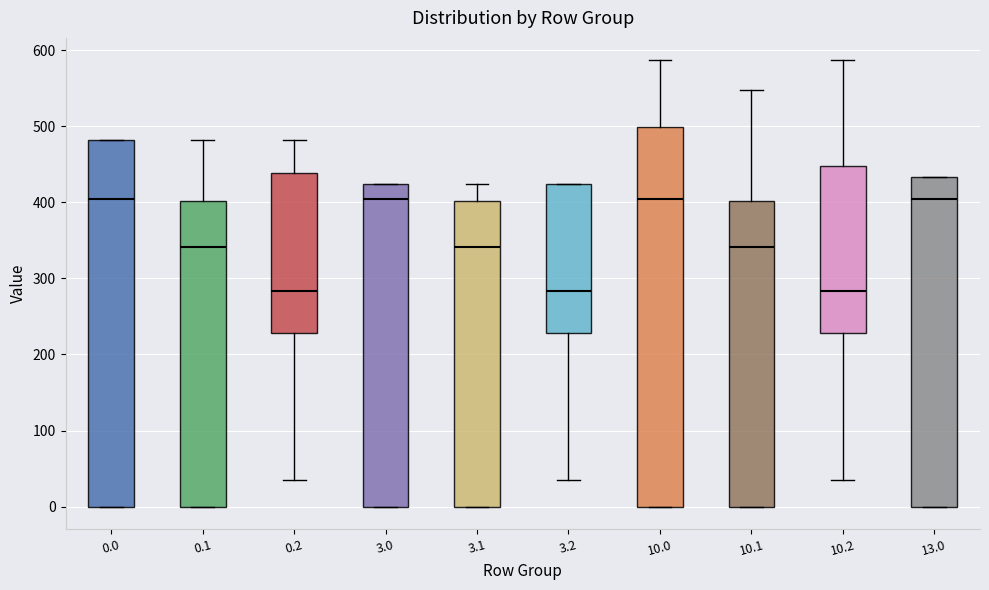

Reading left to right, read every box against the y-axis: the position of its median line, the range the box covers, and the ends of its whiskers. The values are not printed on the chart, so give them approximately, as read against the axis.

0.0: median 400, box 0 to 480, whiskers 0 to 480
0.1: median 340, box 0 to 400, whiskers 0 to 480
0.2: median 280, box 230 to 440, whiskers 40 to 480
3.0: median 400, box 0 to 420, whiskers 0 to 420
3.1: median 340, box 0 to 400, whiskers 0 to 420
3.2: median 280, box 230 to 420, whiskers 40 to 420
10.0: median 400, box 0 to 500, whiskers 0 to 590
10.1: median 340, box 0 to 400, whiskers 0 to 550
10.2: median 280, box 230 to 450, whiskers 40 to 590
13.0: median 400, box 0 to 430, whiskers 0 to 430